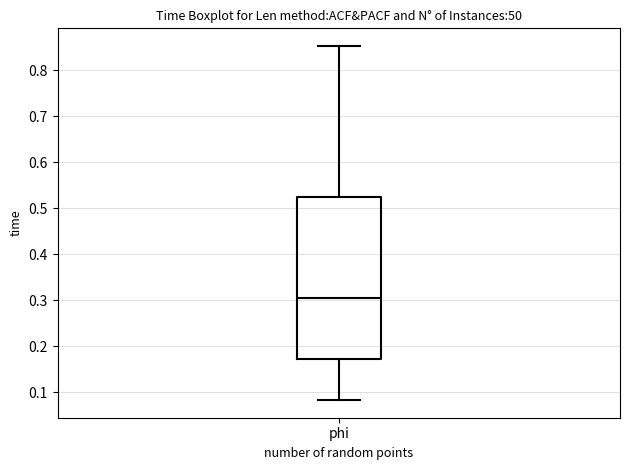

Read this box plot against the y-axis: the position of the median line, the range covered by the box, and the ends of both whiskers. The values are not printed on the chart, so give them approximately, as read against the axis.

median 0.30, box 0.17 to 0.52, whiskers 0.08 to 0.85